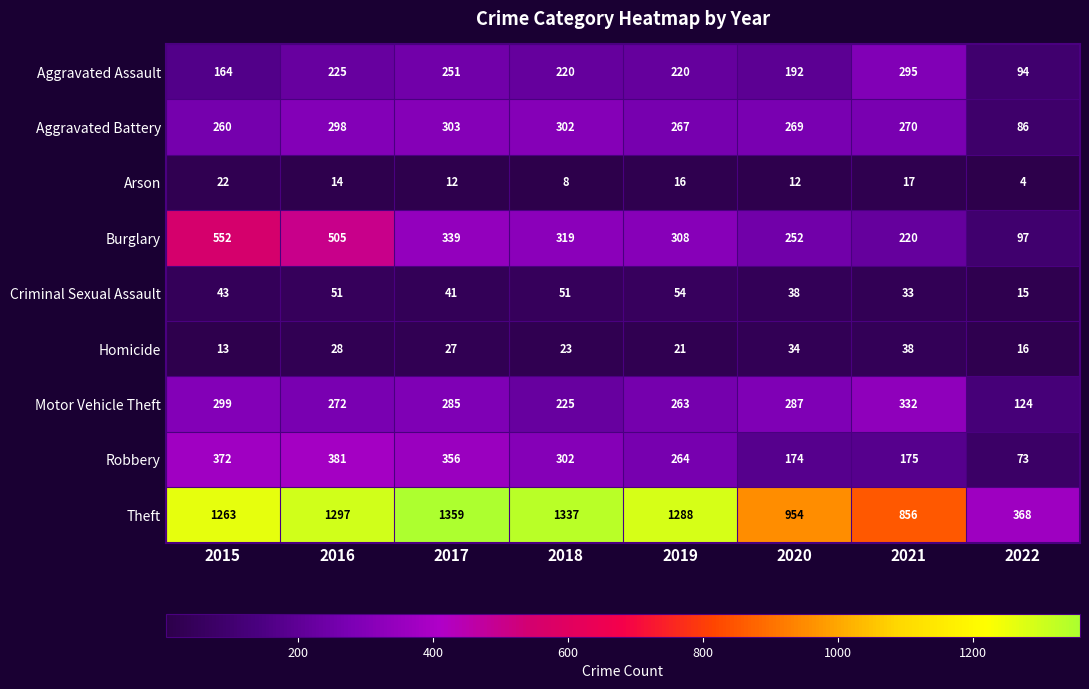

The value of Criminal Sexual Assault at 2022 is 15. True or false?

True